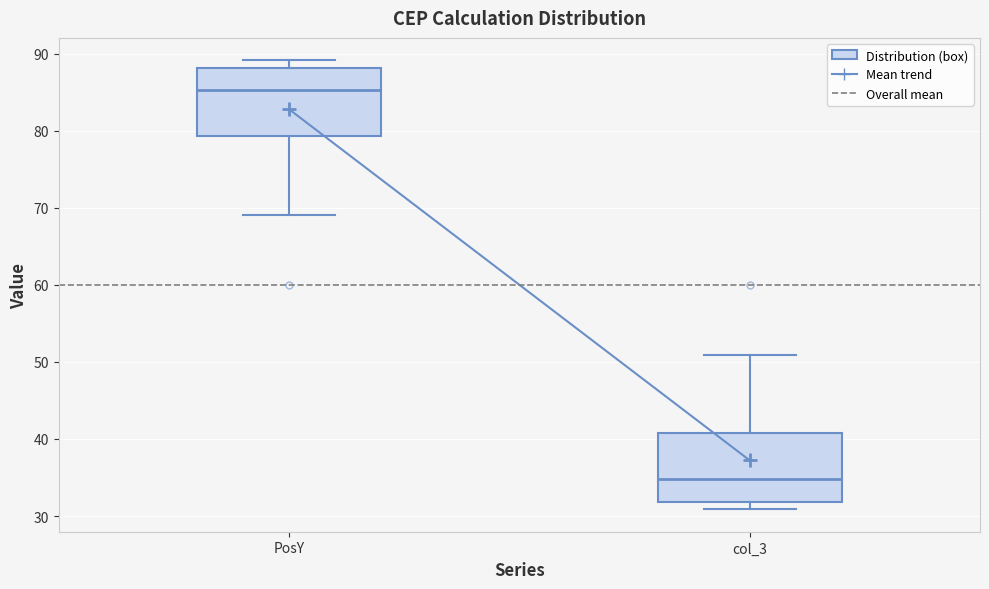

Reading left to right, read every box against the y-axis: the position of its median line, the range the box covers, and the ends of its whiskers. The values are not printed on the chart, so give them approximately, as read against the axis.

PosY: median 85, box 79 to 88, whiskers 69 to 89
col_3: median 35, box 32 to 41, whiskers 31 to 51